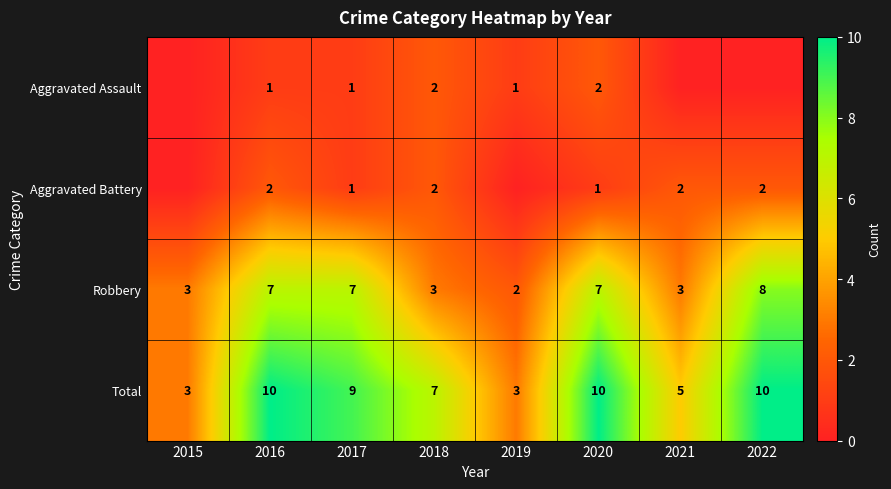

Is it true that Aggravated Battery equals 1 at 2017?

True